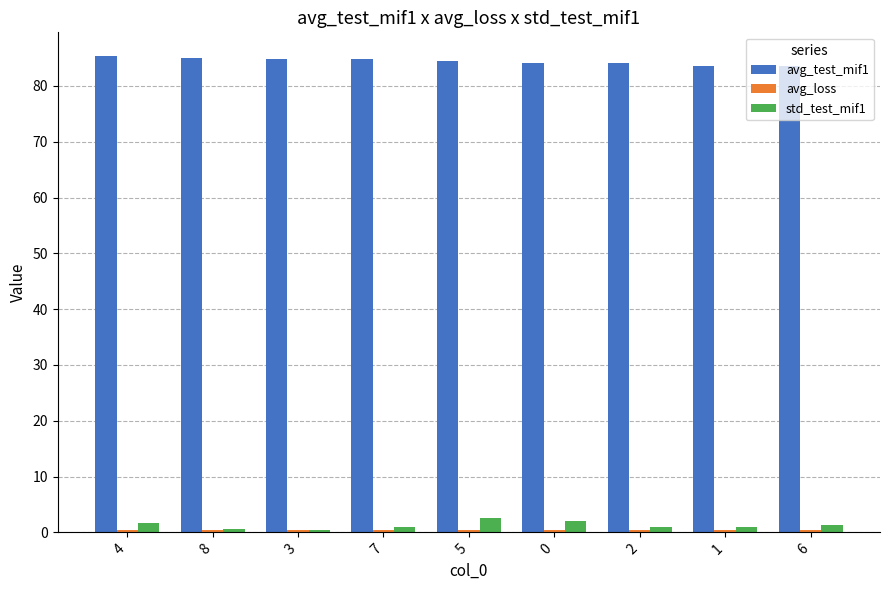

The value of avg_test_mif1 at 0 is 137.2. True or false?

False